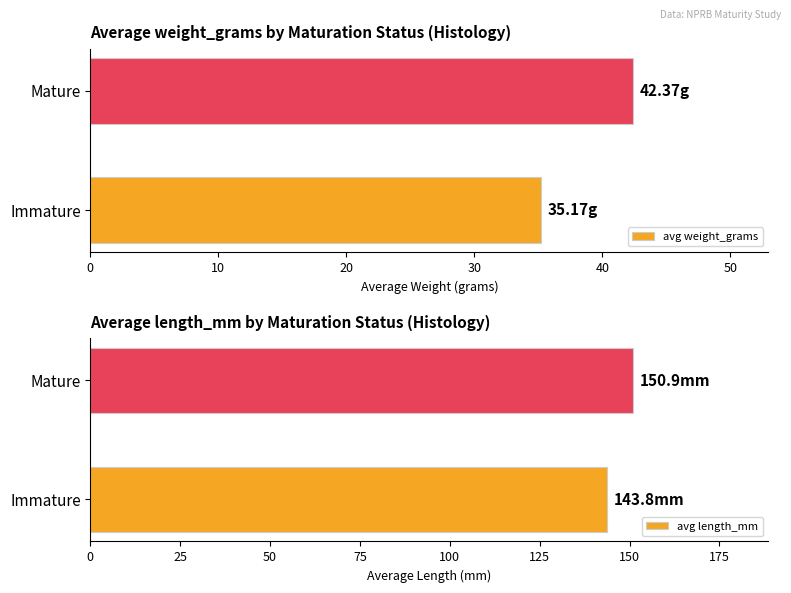

What are all the series names shown in the legend?

avg weight_grams, avg length_mm